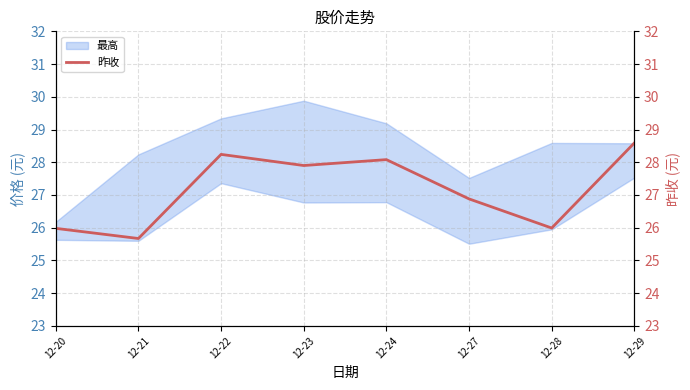

At which category does the chart reach its minimum across all series?

12-21